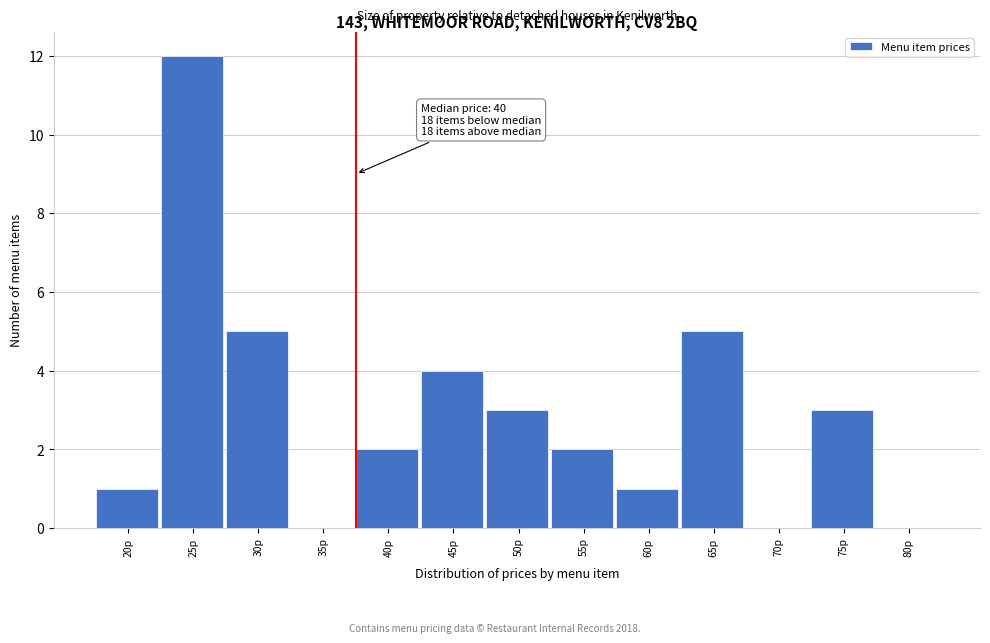

Reading left to right, list all the values displayed in this chart.

20p=1	25p=12	30p=5	35p=0	40p=2	45p=4	50p=3	55p=2	60p=1	65p=5	70p=0	75p=3	80p=0